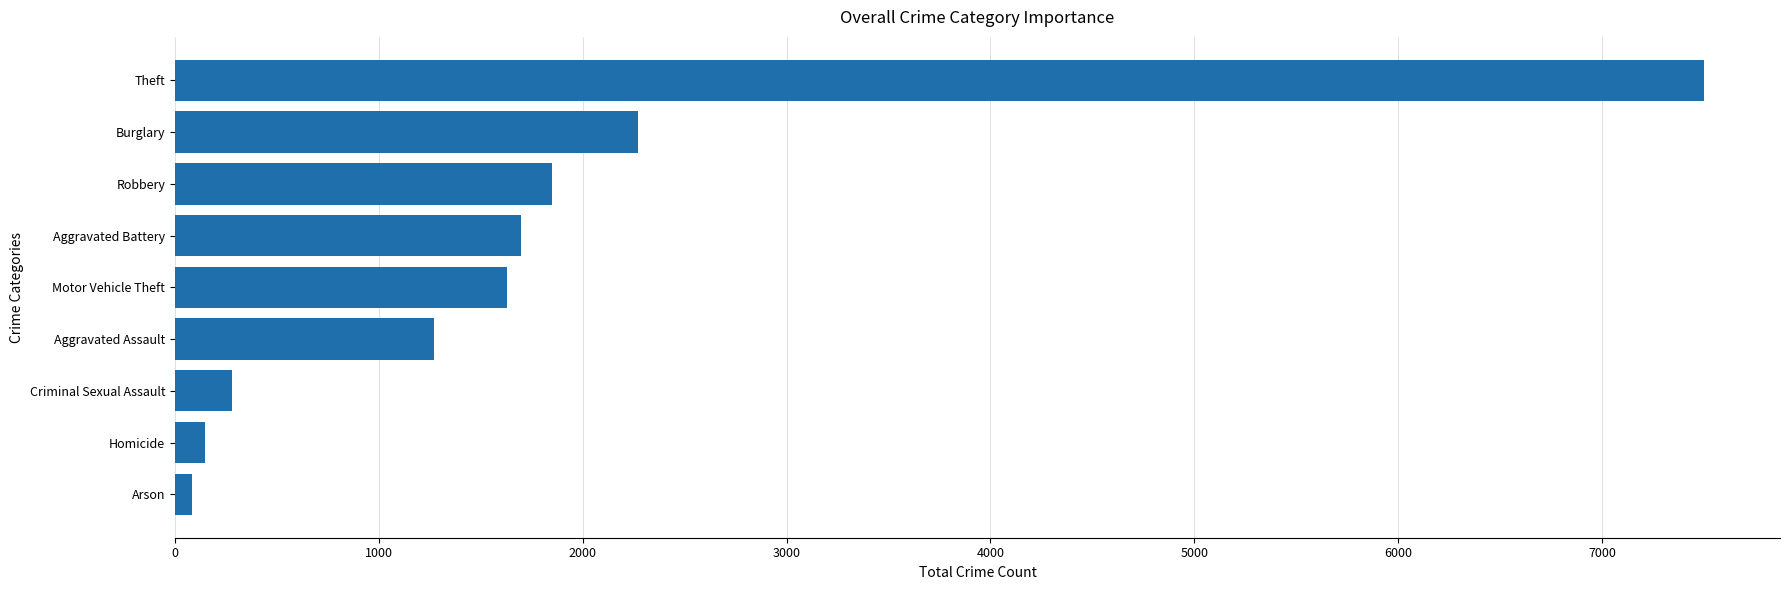

True or false: the data shows 1697 at Aggravated Battery.

True